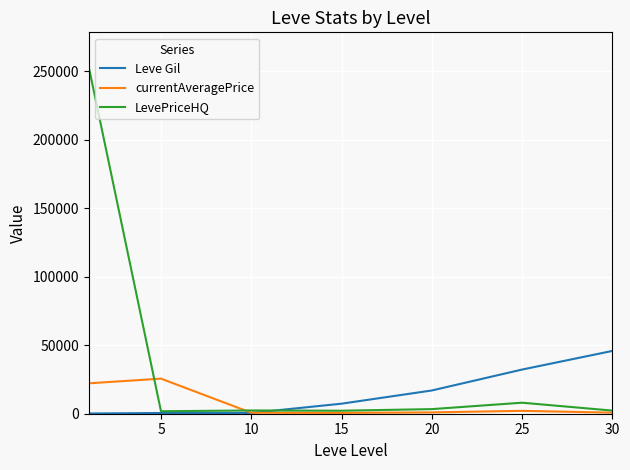

How many lines are shown in the chart?

3